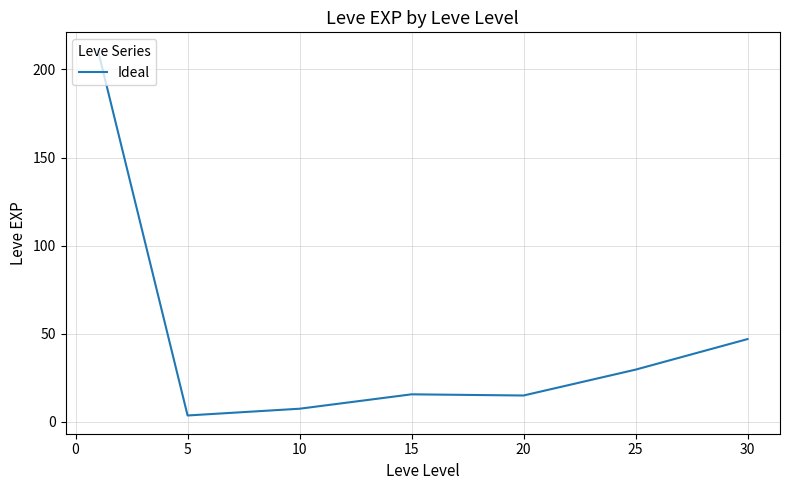

What is the difference between the second highest and second lowest values?

39.5